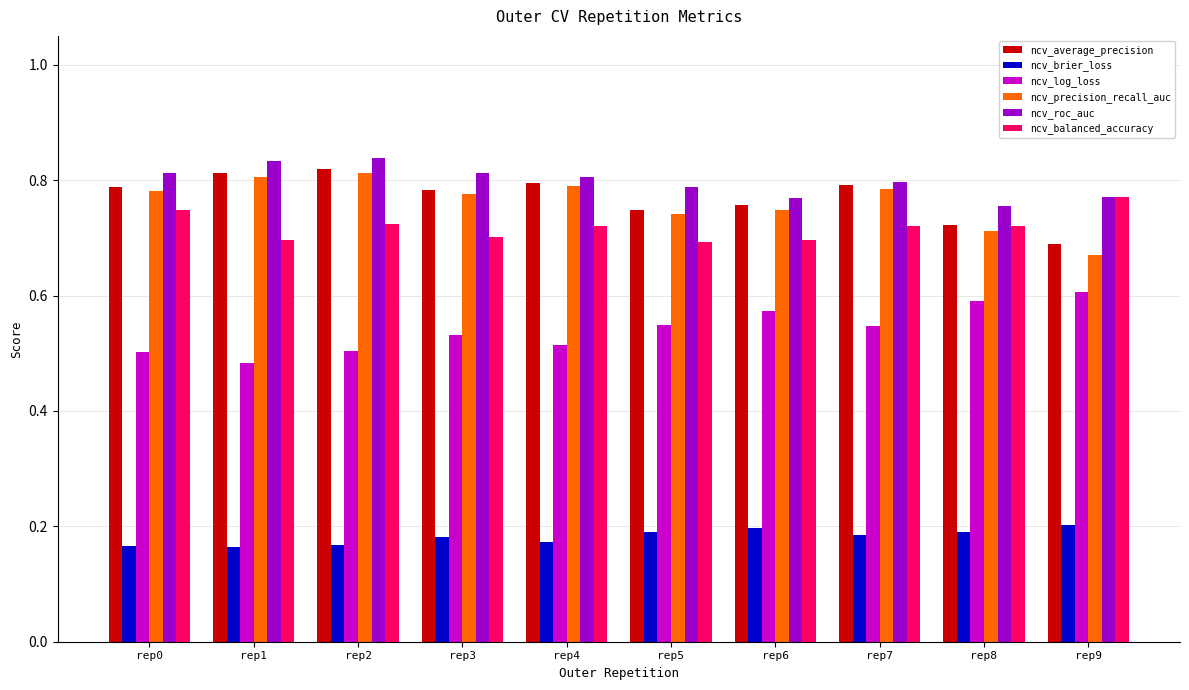

What is the sum of the ncv_average_precision values at rep2 and rep1?

1.6